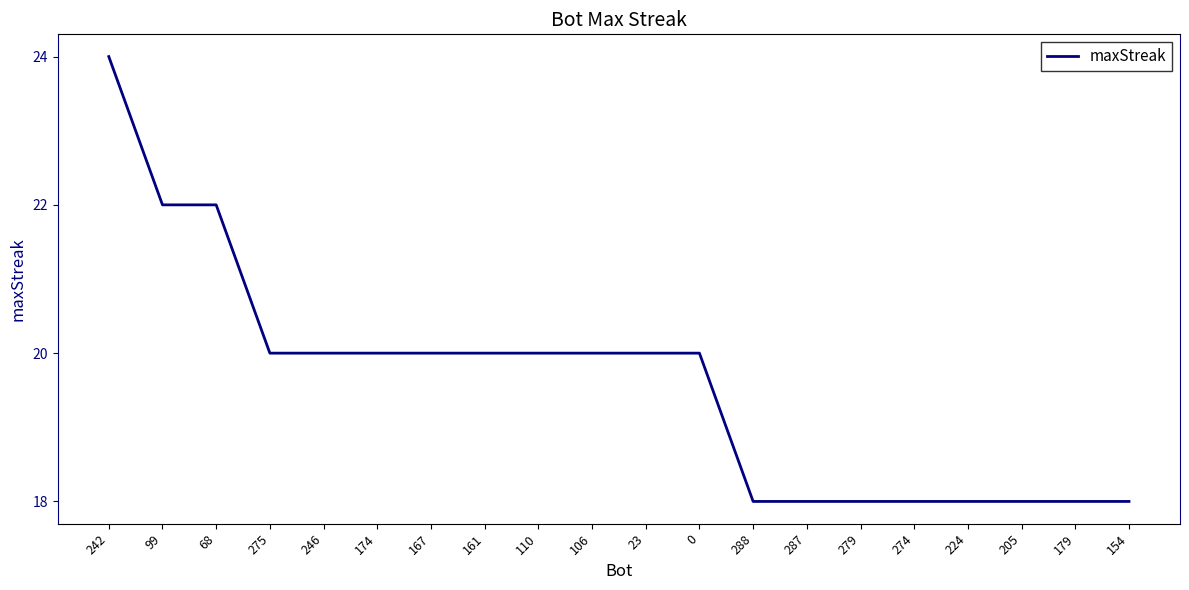

What is the difference between the maximum and minimum values?

6